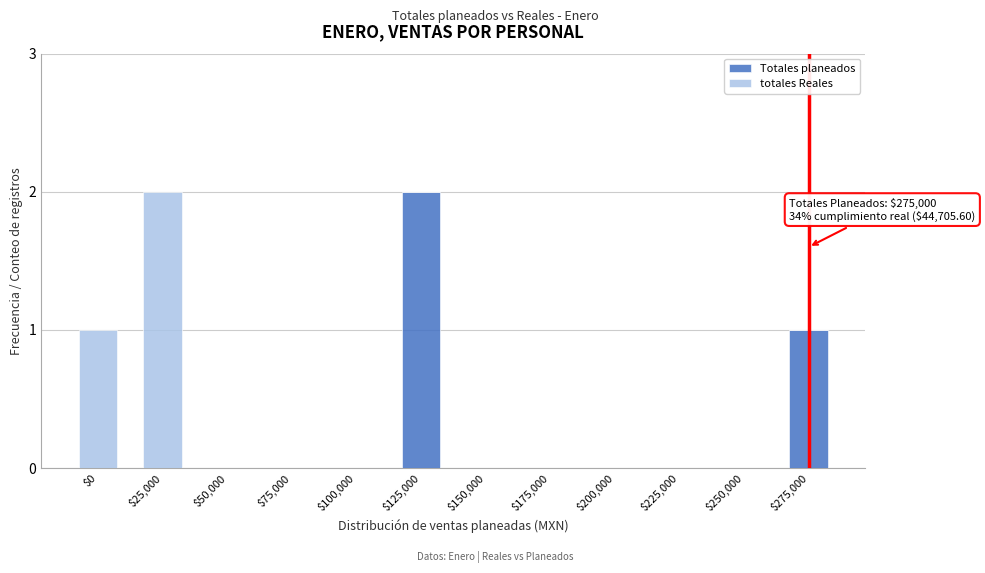

What is the sum of all Totales planeados values?

3